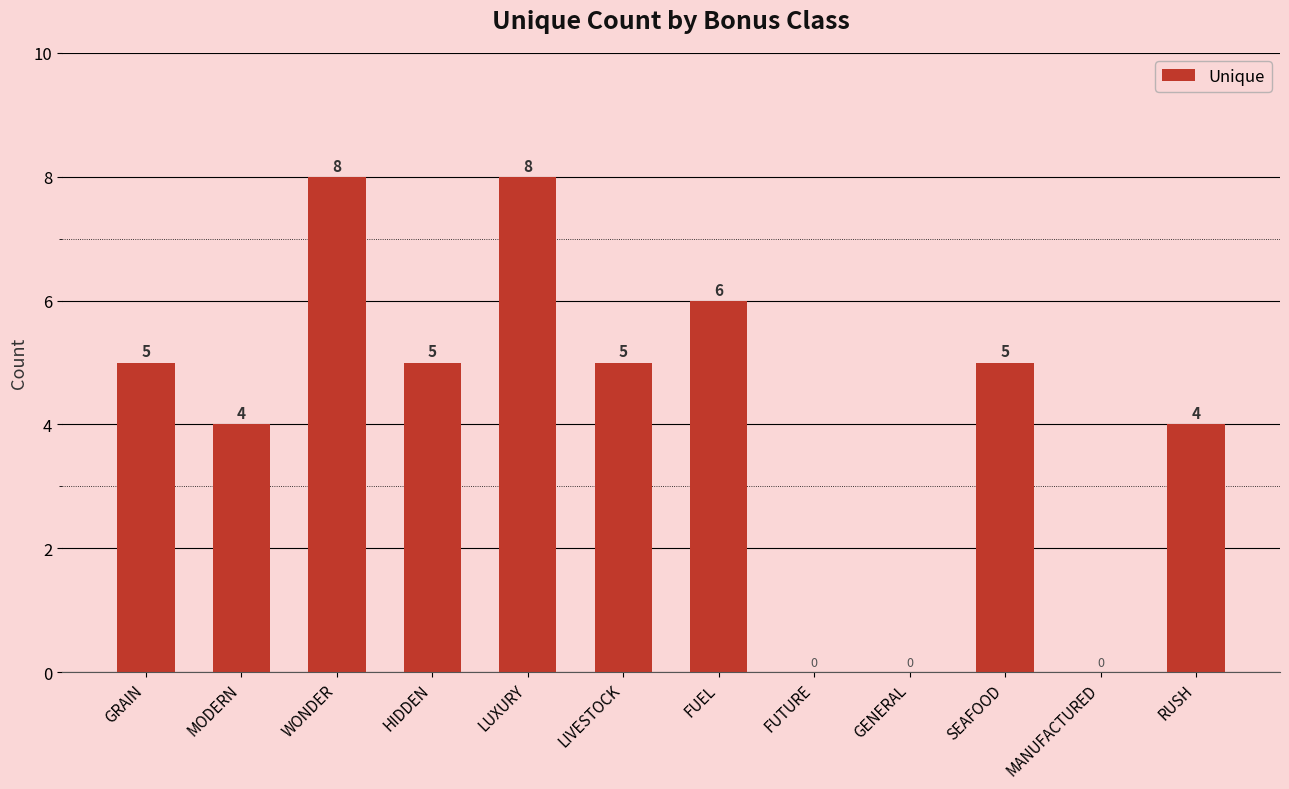

Are the bars horizontal?

No